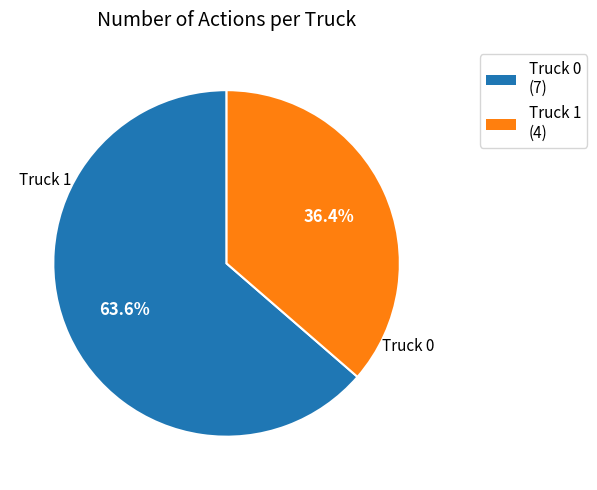

To the nearest percent, what is the difference between the largest and smallest slice percentages?

27%